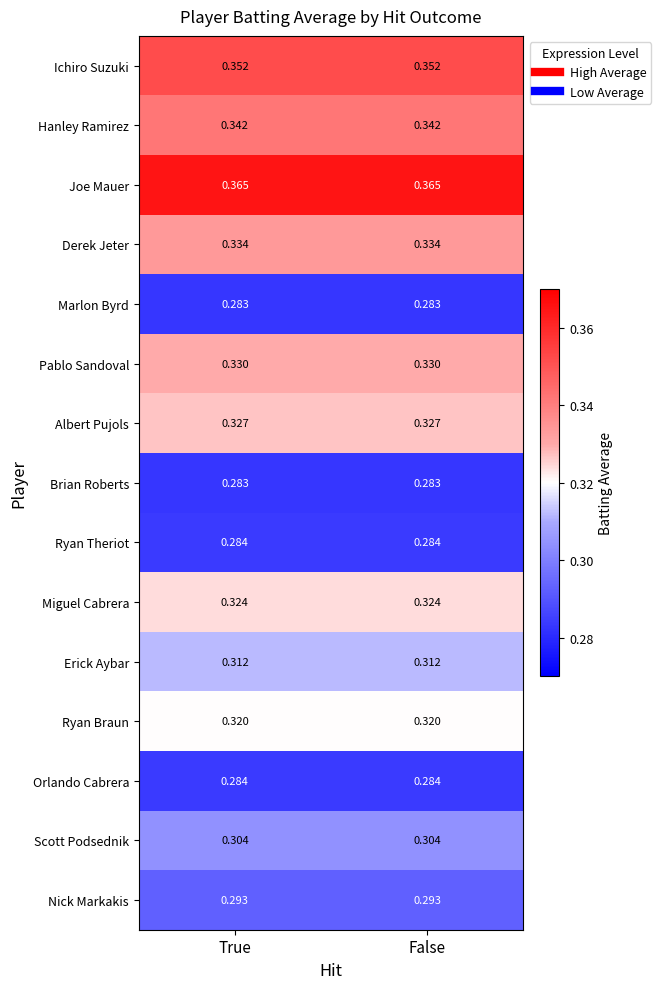

Is the value of Pablo Sandoval at True greater than the value of Ryan Theriot at True?

Yes